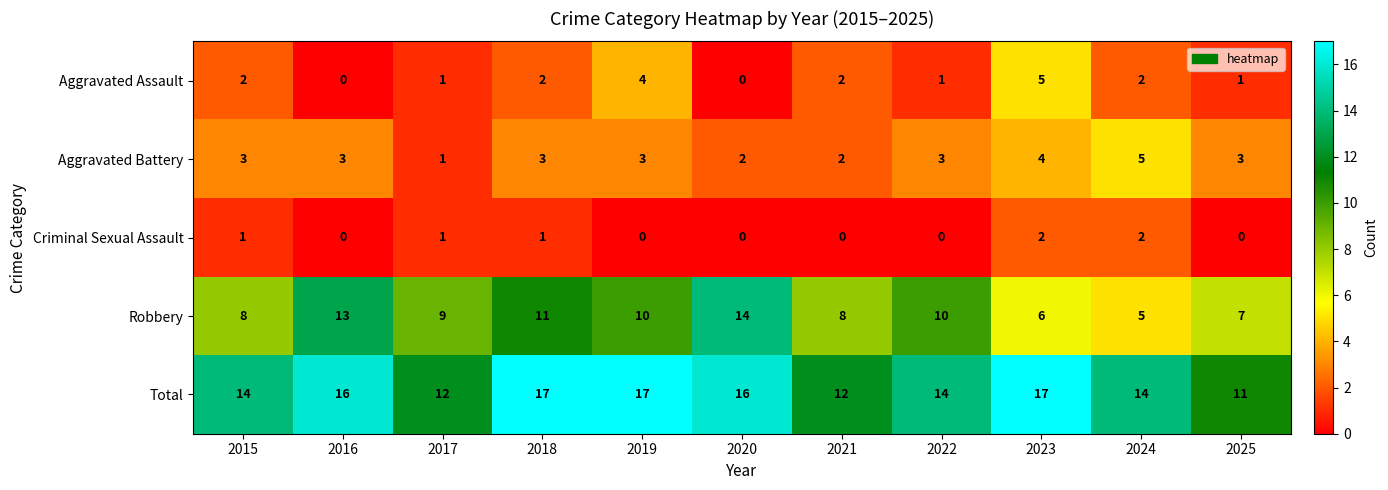

What is the difference between the second highest and minimum values in the Robbery series?

8